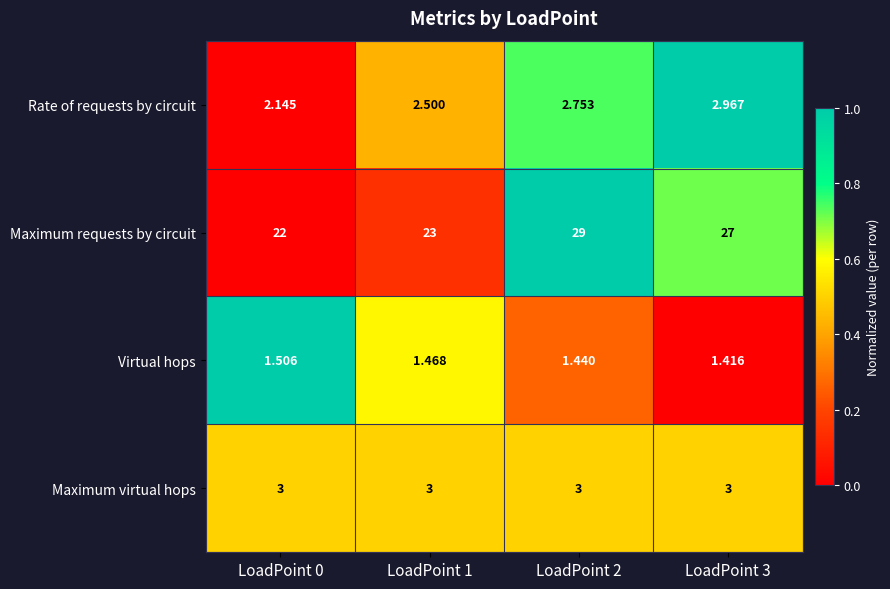

List the series in order of their peak value, lowest first.

Virtual hops, Rate of requests by circuit, Maximum virtual hops, Maximum requests by circuit